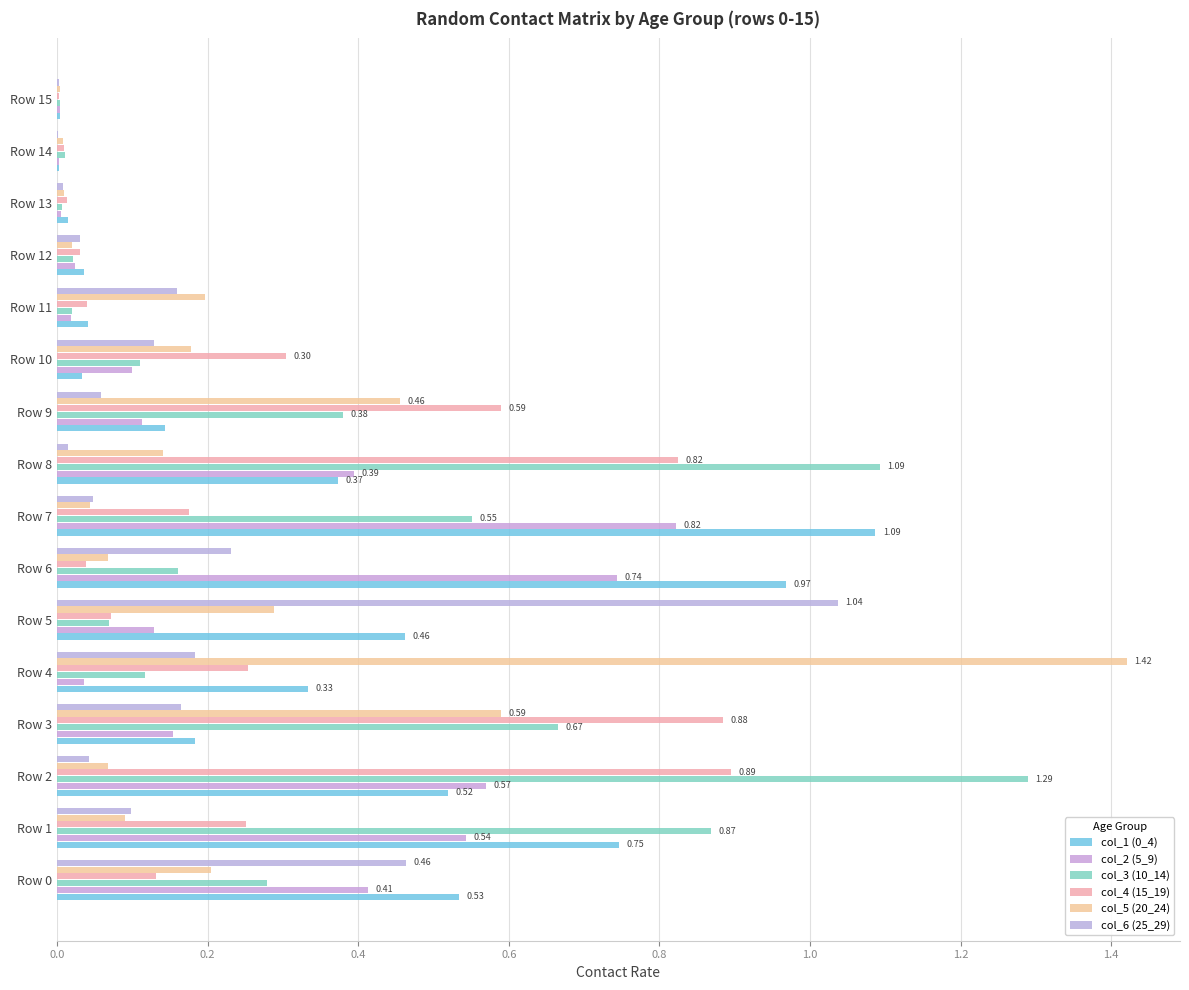

How many series are shown in this chart?

6